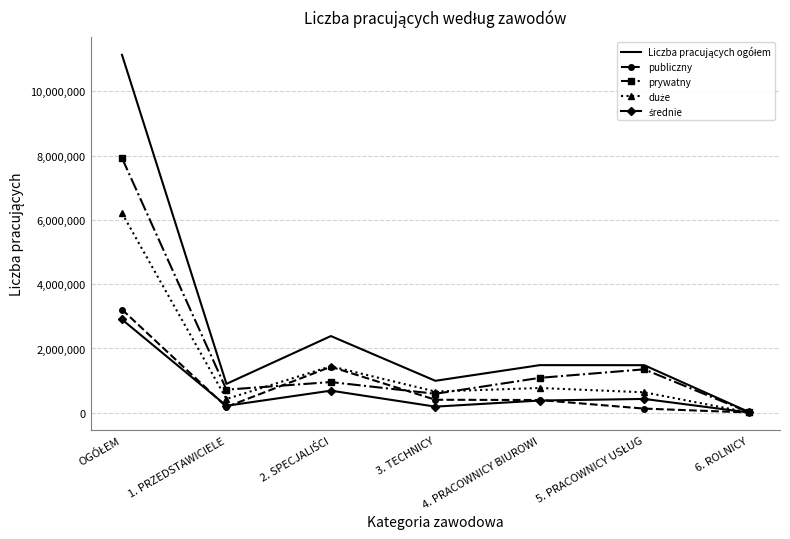

Which category has the lowest value in the prywatny series?

6. ROLNICY